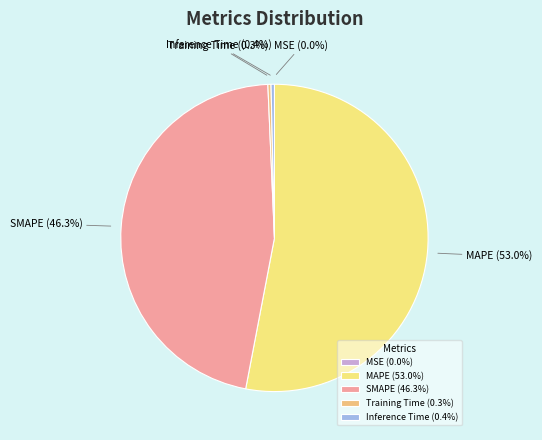

Is there any slice that represents more than half of the pie?

Yes